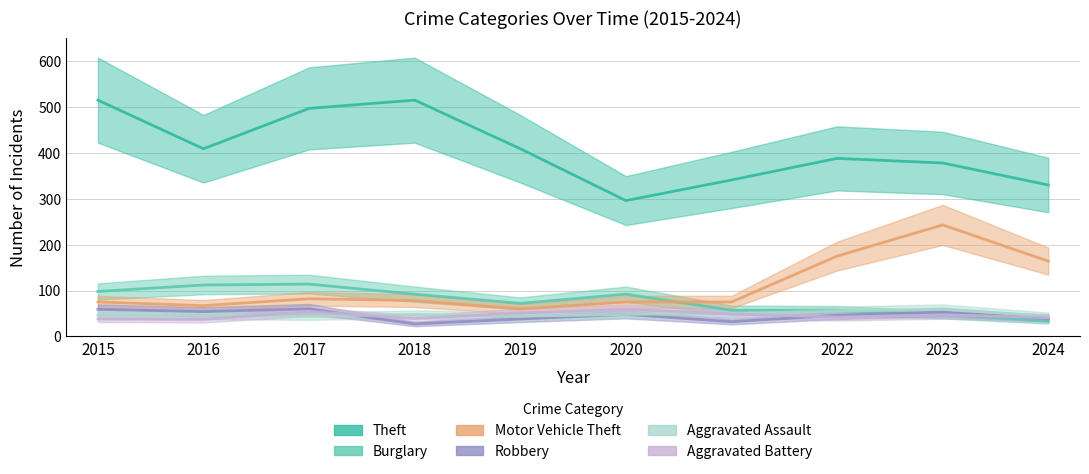

Which series changed the most between 2017 and 2020?

Theft